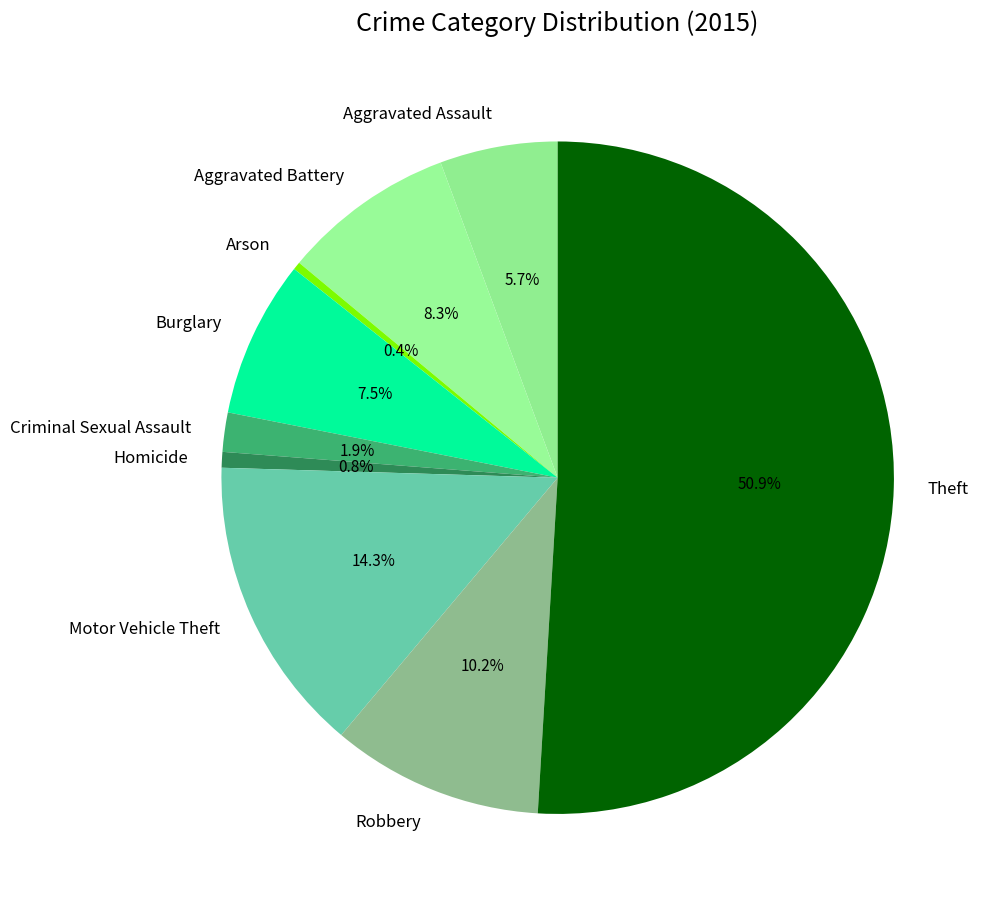

The Aggravated Battery slice represents 8% of the pie. True or false?

True